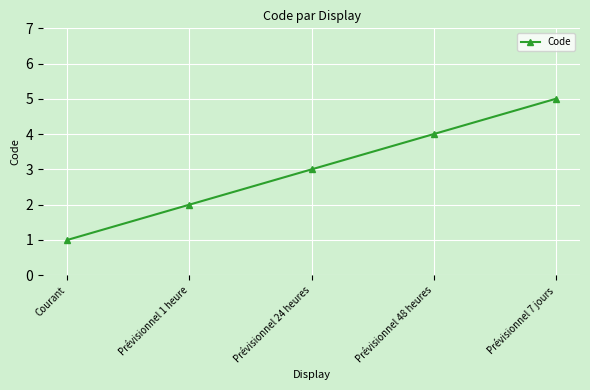

Which category has the highest value across all series?

Prévisionnel 7 jours